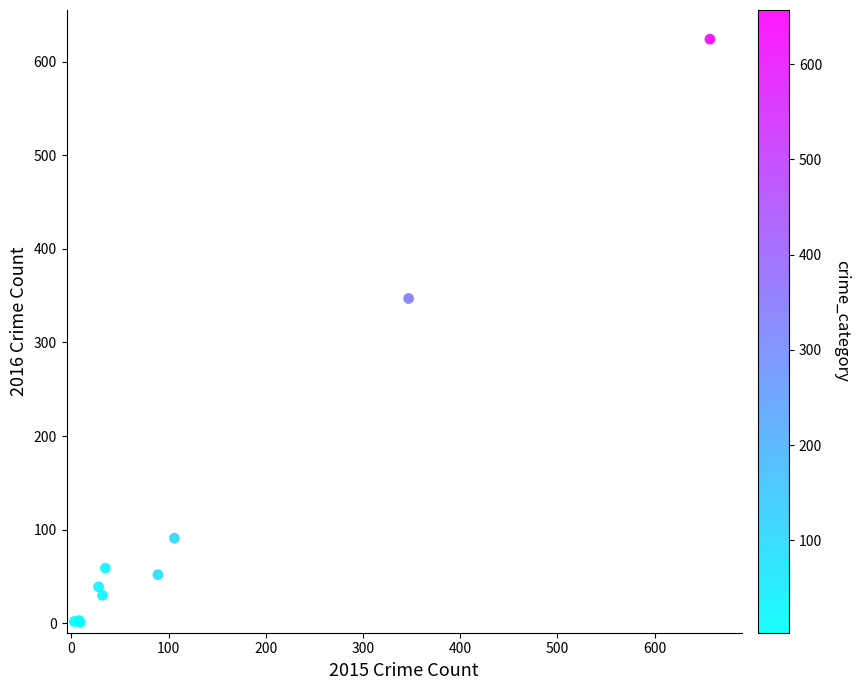

What Y value in the scatter plot is closest to 312?

347